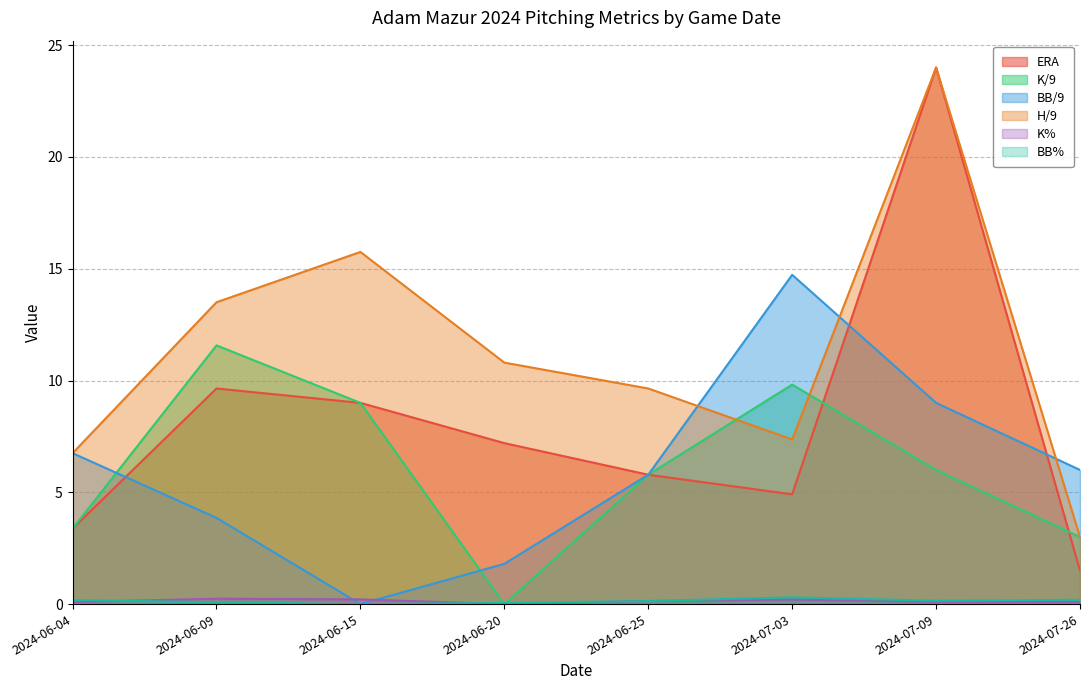

Reading right to left, extract all data points from this chart.

ERA: 2024-07-26=1.5	2024-07-09=24.0	2024-07-03=4.9	2024-06-25=5.8	2024-06-20=7.2	2024-06-15=9.0	2024-06-09=9.6	2024-06-04=3.4
K/9: 2024-07-26=3.0	2024-07-09=6.0	2024-07-03=9.8	2024-06-25=5.8	2024-06-20=0.0	2024-06-15=9.0	2024-06-09=11.6	2024-06-04=3.4
BB/9: 2024-07-26=6.0	2024-07-09=9.0	2024-07-03=14.7	2024-06-25=5.8	2024-06-20=1.8	2024-06-15=0.0	2024-06-09=3.9	2024-06-04=6.8
H/9: 2024-07-26=3.0	2024-07-09=24.0	2024-07-03=7.4	2024-06-25=9.6	2024-06-20=10.8	2024-06-15=15.8	2024-06-09=13.5	2024-06-04=6.8
K%: 2024-07-26=0.1	2024-07-09=0.1	2024-07-03=0.2	2024-06-25=0.1	2024-06-20=0.0	2024-06-15=0.2	2024-06-09=0.2	2024-06-04=0.1
BB%: 2024-07-26=0.2	2024-07-09=0.1	2024-07-03=0.3	2024-06-25=0.1	2024-06-20=0.1	2024-06-15=0.0	2024-06-09=0.1	2024-06-04=0.2